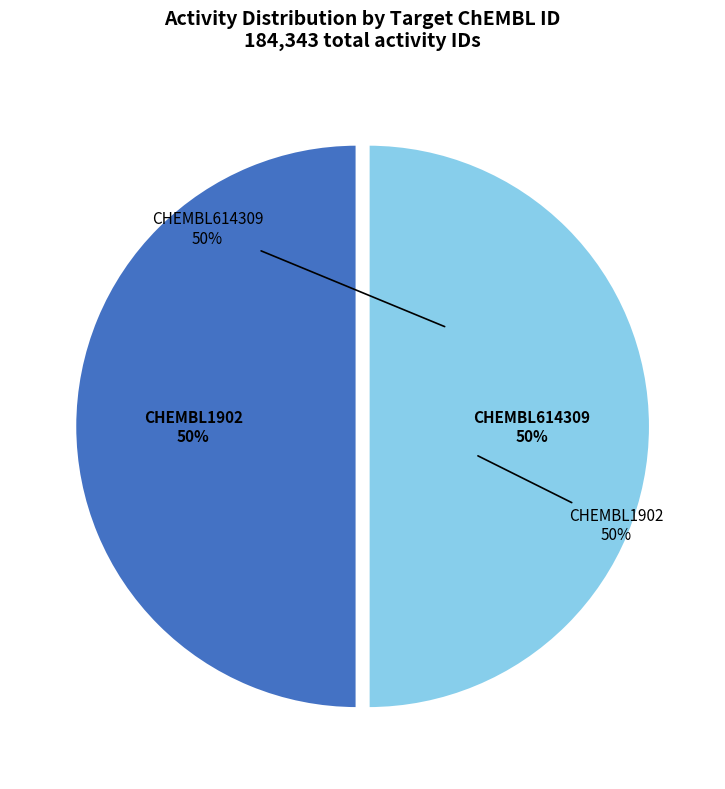

To the nearest percent, what is the average slice percentage?

50%